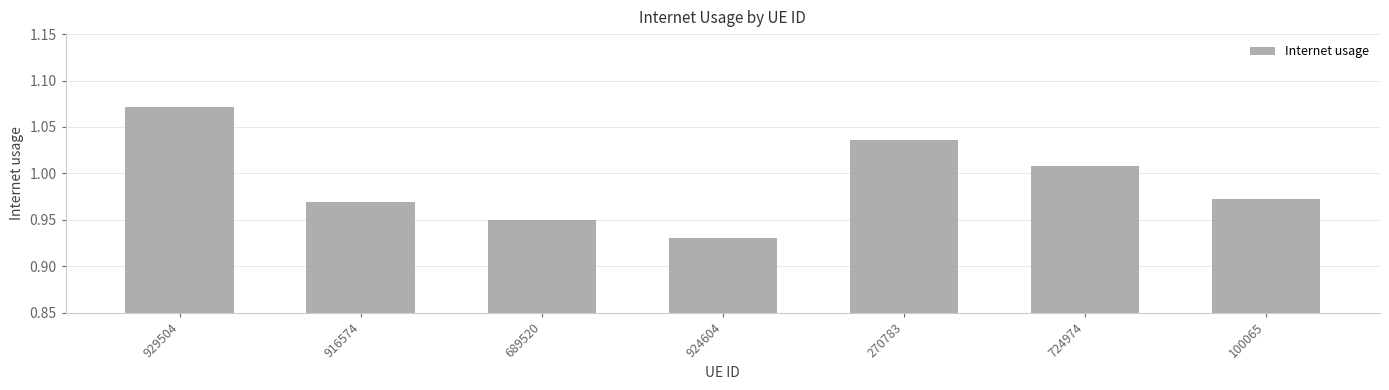

Which category has the lowest value across all series?

924604